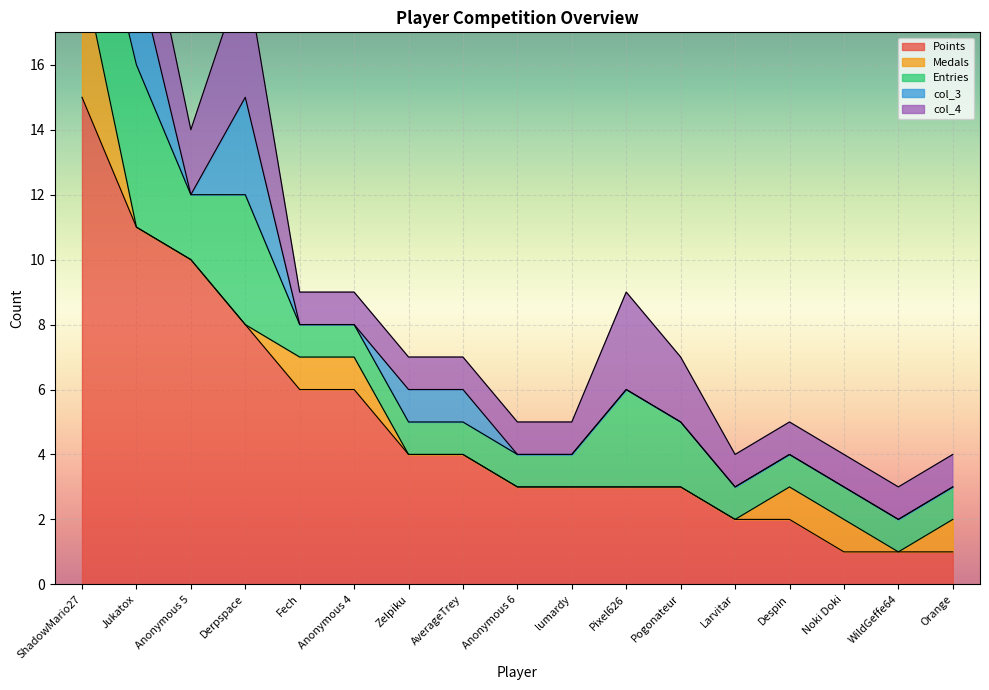

True or false: col_4 has more than 2 points higher than both neighbors.

False